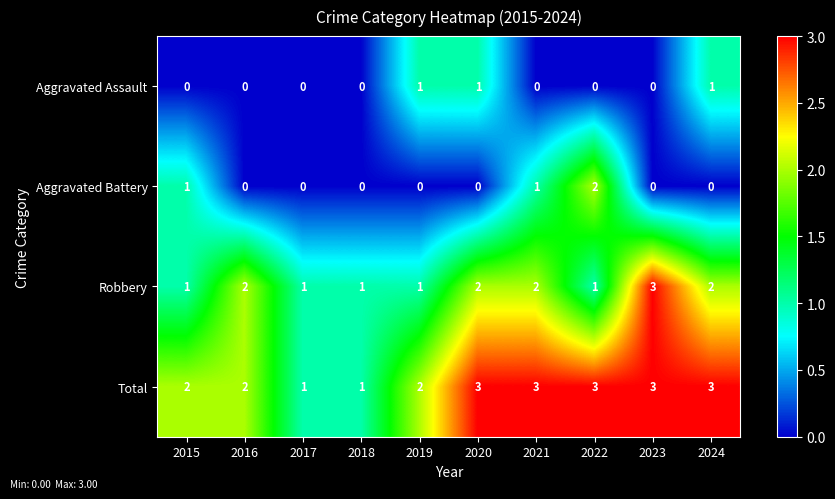

What is the sum of all Aggravated Assault values?

3